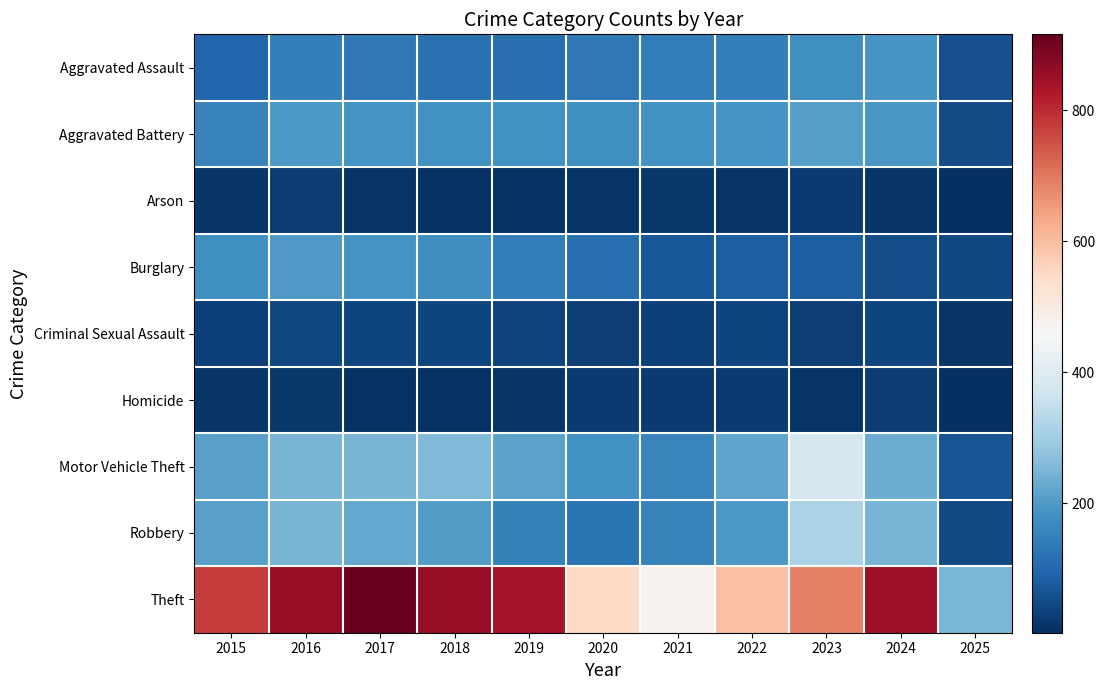

Reading left to right, what are all the values shown in this chart?

Aggravated Assault: 2015=95	2016=146	2017=131	2018=119	2019=113	2020=131	2021=142	2022=146	2023=177	2024=191	2025=58
Aggravated Battery: 2015=154	2016=196	2017=191	2018=183	2019=182	2020=180	2021=182	2022=190	2023=209	2024=194	2025=49
Arson: 2015=15	2016=25	2017=12	2018=8	2019=6	2020=12	2021=17	2022=11	2023=21	2024=14	2025=2
Burglary: 2015=178	2016=201	2017=189	2018=176	2019=143	2020=115	2021=71	2022=82	2023=82	2024=52	2025=42
Criminal Sexual Assault: 2015=31	2016=42	2017=39	2018=38	2019=37	2020=28	2021=31	2022=40	2023=27	2024=40	2025=15
Homicide: 2015=13	2016=18	2017=8	2018=8	2019=14	2020=22	2021=20	2022=21	2023=12	2024=24	2025=3
Motor Vehicle Theft: 2015=211	2016=245	2017=247	2018=256	2019=216	2020=184	2021=156	2022=219	2023=384	2024=234	2025=63
Robbery: 2015=212	2016=247	2017=224	2018=204	2019=150	2020=124	2021=153	2022=198	2023=316	2024=248	2025=47
Theft: 2015=774	2016=858	2017=916	2018=856	2019=841	2020=550	2021=474	2022=592	2023=689	2024=849	2025=249